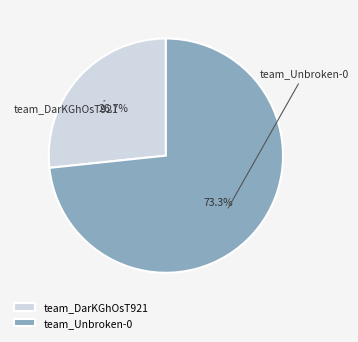

Which slice is the largest?

team_Unbroken-0